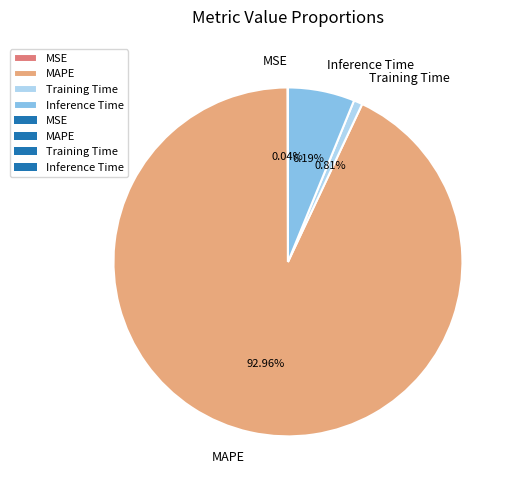

What is the largest slice in the pie chart?

MAPE